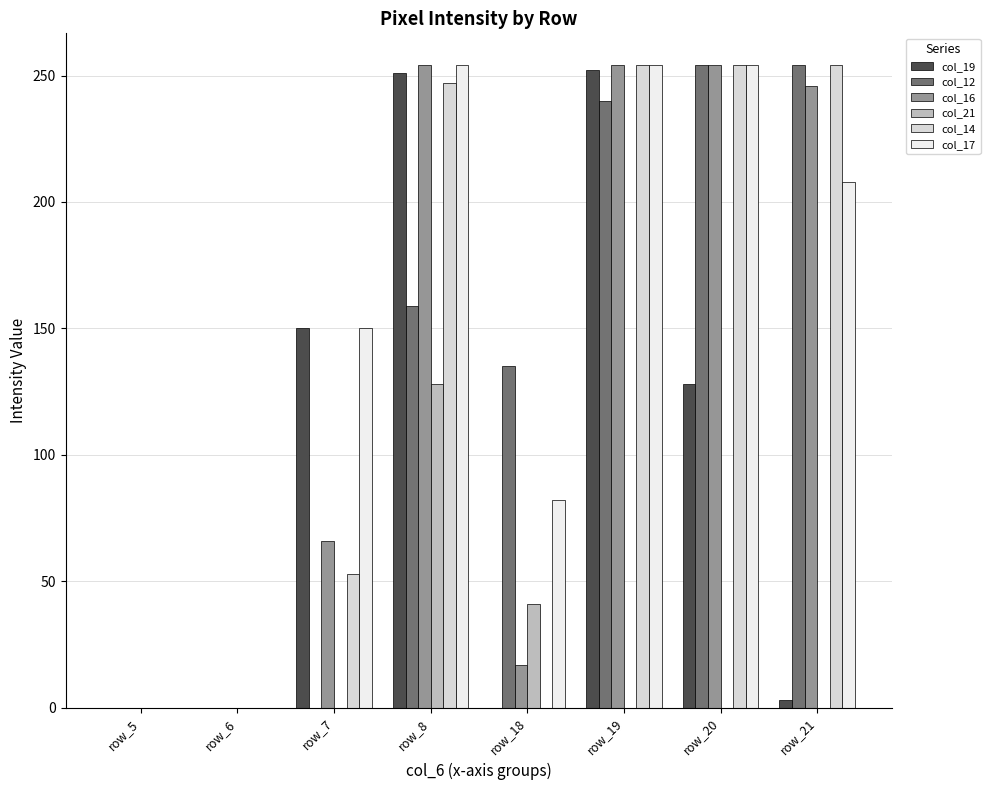

How many categories are shown in the chart?

8